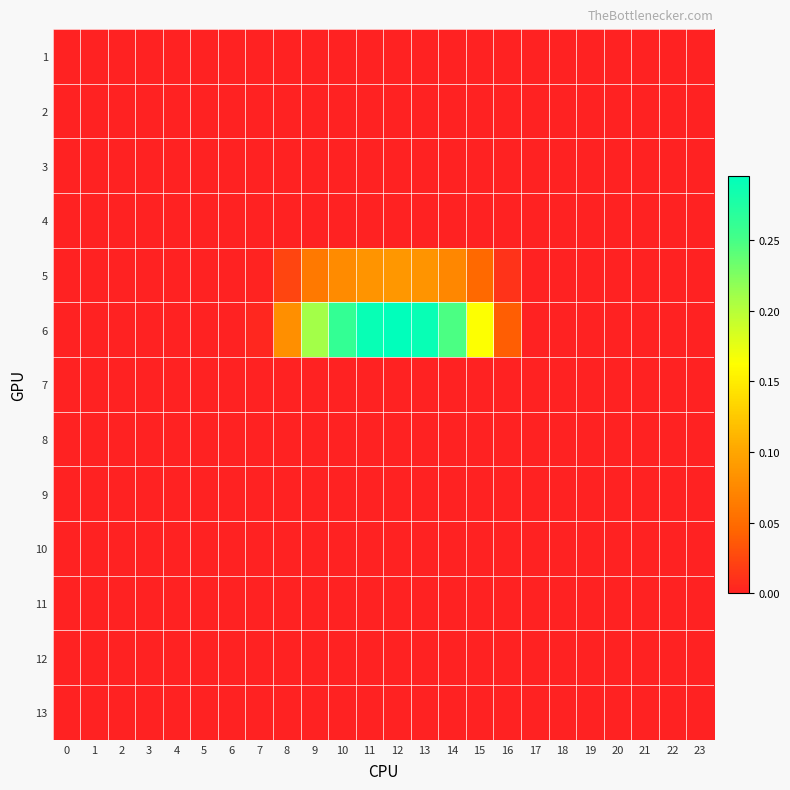

Reading right to left, what are all the values shown in this chart?

1: 23=0.0	22=0.0	21=0.0	20=0.0	19=0.0	18=0.0	17=0.0	16=0.0	15=0.0	14=0.0	13=0.0	12=0.0	11=0.0	10=0.0	9=0.0	8=0.0	7=0.0	6=0.0	5=0.0	4=0.0	3=0.0	2=0.0	1=0.0	0=0.0
2: 23=0.0	22=0.0	21=0.0	20=0.0	19=0.0	18=0.0	17=0.0	16=0.0	15=0.0	14=0.0	13=0.0	12=0.0	11=0.0	10=0.0	9=0.0	8=0.0	7=0.0	6=0.0	5=0.0	4=0.0	3=0.0	2=0.0	1=0.0	0=0.0
3: 23=0.0	22=0.0	21=0.0	20=0.0	19=0.0	18=0.0	17=0.0	16=0.0	15=0.0	14=0.0	13=0.0	12=0.0	11=0.0	10=0.0	9=0.0	8=0.0	7=0.0	6=0.0	5=0.0	4=0.0	3=0.0	2=0.0	1=0.0	0=0.0
4: 23=0.0	22=0.0	21=0.0	20=0.0	19=0.0	18=0.0	17=0.0	16=0.0	15=0.0	14=0.0	13=0.0	12=0.0	11=0.0	10=0.0	9=0.0	8=0.0	7=0.0	6=0.0	5=0.0	4=0.0	3=0.0	2=0.0	1=0.0	0=0.0
5: 23=0.0	22=0.0	21=0.0	20=0.0	19=0.0	18=0.0	17=0.0	16=0.0	15=0.0	14=0.1	13=0.1	12=0.1	11=0.1	10=0.1	9=0.1	8=0.0	7=0.0	6=0.0	5=0.0	4=0.0	3=0.0	2=0.0	1=0.0	0=0.0
6: 23=0.0	22=0.0	21=0.0	20=0.0	19=0.0	18=0.0	17=0.0	16=0.0	15=0.2	14=0.2	13=0.3	12=0.3	11=0.3	10=0.3	9=0.2	8=0.1	7=0.0	6=0.0	5=0.0	4=0.0	3=0.0	2=0.0	1=0.0	0=0.0
7: 23=0.0	22=0.0	21=0.0	20=0.0	19=0.0	18=0.0	17=0.0	16=0.0	15=0.0	14=0.0	13=0.0	12=0.0	11=0.0	10=0.0	9=0.0	8=0.0	7=0.0	6=0.0	5=0.0	4=0.0	3=0.0	2=0.0	1=0.0	0=0.0
8: 23=0.0	22=0.0	21=0.0	20=0.0	19=0.0	18=0.0	17=0.0	16=0.0	15=0.0	14=0.0	13=0.0	12=0.0	11=0.0	10=0.0	9=0.0	8=0.0	7=0.0	6=0.0	5=0.0	4=0.0	3=0.0	2=0.0	1=0.0	0=0.0
9: 23=0.0	22=0.0	21=0.0	20=0.0	19=0.0	18=0.0	17=0.0	16=0.0	15=0.0	14=0.0	13=0.0	12=0.0	11=0.0	10=0.0	9=0.0	8=0.0	7=0.0	6=0.0	5=0.0	4=0.0	3=0.0	2=0.0	1=0.0	0=0.0
10: 23=0.0	22=0.0	21=0.0	20=0.0	19=0.0	18=0.0	17=0.0	16=0.0	15=0.0	14=0.0	13=0.0	12=0.0	11=0.0	10=0.0	9=0.0	8=0.0	7=0.0	6=0.0	5=0.0	4=0.0	3=0.0	2=0.0	1=0.0	0=0.0
11: 23=0.0	22=0.0	21=0.0	20=0.0	19=0.0	18=0.0	17=0.0	16=0.0	15=0.0	14=0.0	13=0.0	12=0.0	11=0.0	10=0.0	9=0.0	8=0.0	7=0.0	6=0.0	5=0.0	4=0.0	3=0.0	2=0.0	1=0.0	0=0.0
12: 23=0.0	22=0.0	21=0.0	20=0.0	19=0.0	18=0.0	17=0.0	16=0.0	15=0.0	14=0.0	13=0.0	12=0.0	11=0.0	10=0.0	9=0.0	8=0.0	7=0.0	6=0.0	5=0.0	4=0.0	3=0.0	2=0.0	1=0.0	0=0.0
13: 23=0.0	22=0.0	21=0.0	20=0.0	19=0.0	18=0.0	17=0.0	16=0.0	15=0.0	14=0.0	13=0.0	12=0.0	11=0.0	10=0.0	9=0.0	8=0.0	7=0.0	6=0.0	5=0.0	4=0.0	3=0.0	2=0.0	1=0.0	0=0.0